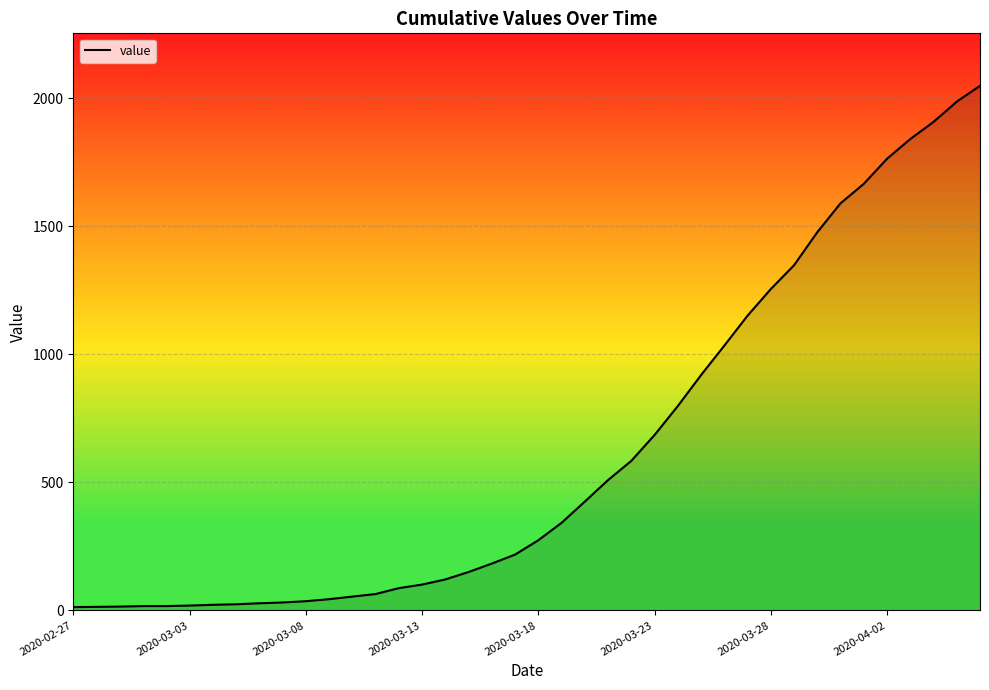

Reading left to right, what are all the values shown in this chart?

13	14	15	17	17	19	22	24	28	31	36	44	54	64	87	101	121	150	183	218	274	342	425	509	584	685	798	919	1034	1151	1255	1348	1477	1590	1666	1764	1841	1908	1987	2049